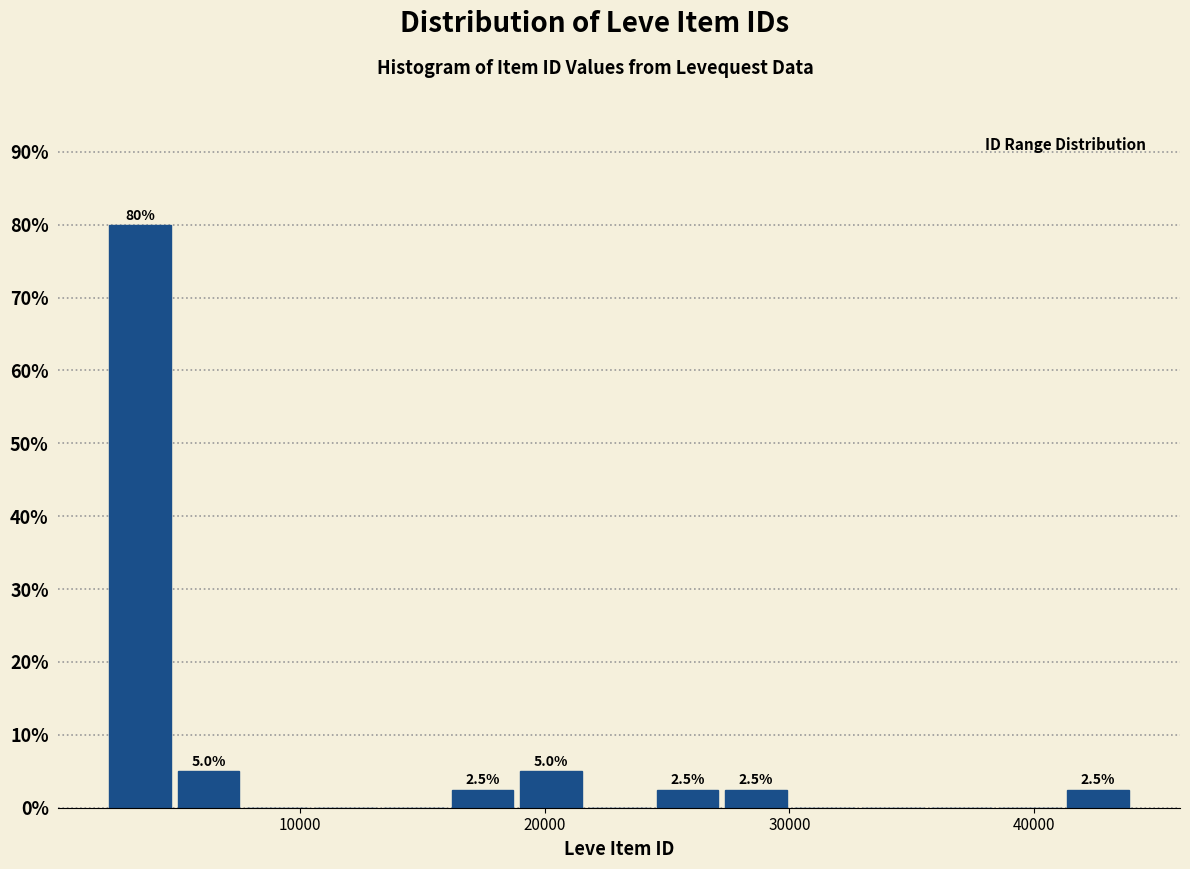

Read against the x-axis, roughly where is the centre of the tallest bar?

3000